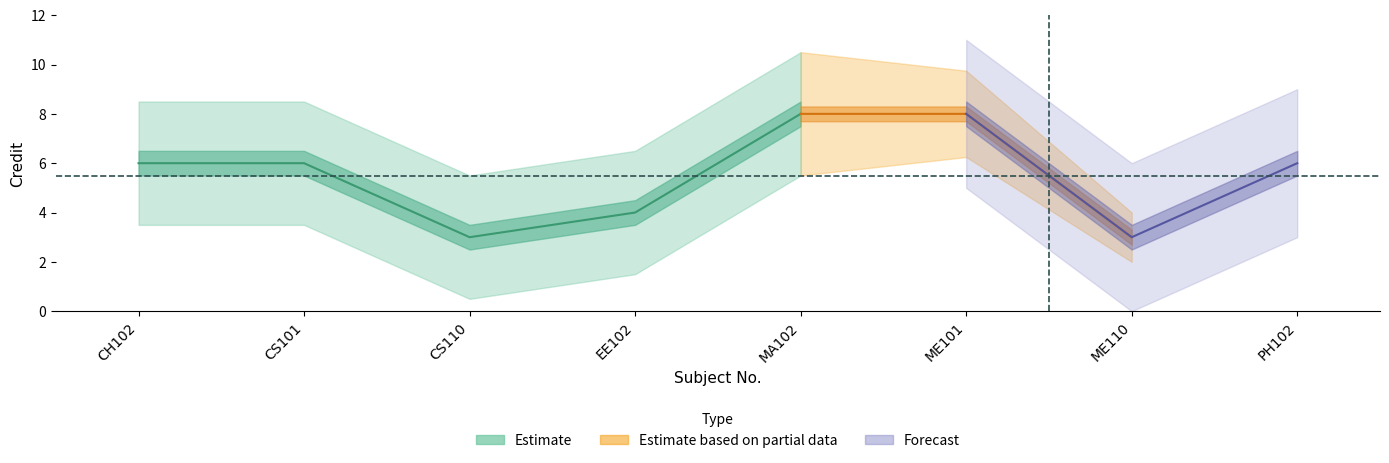

At which category does the data reach its first local valley?

CS110